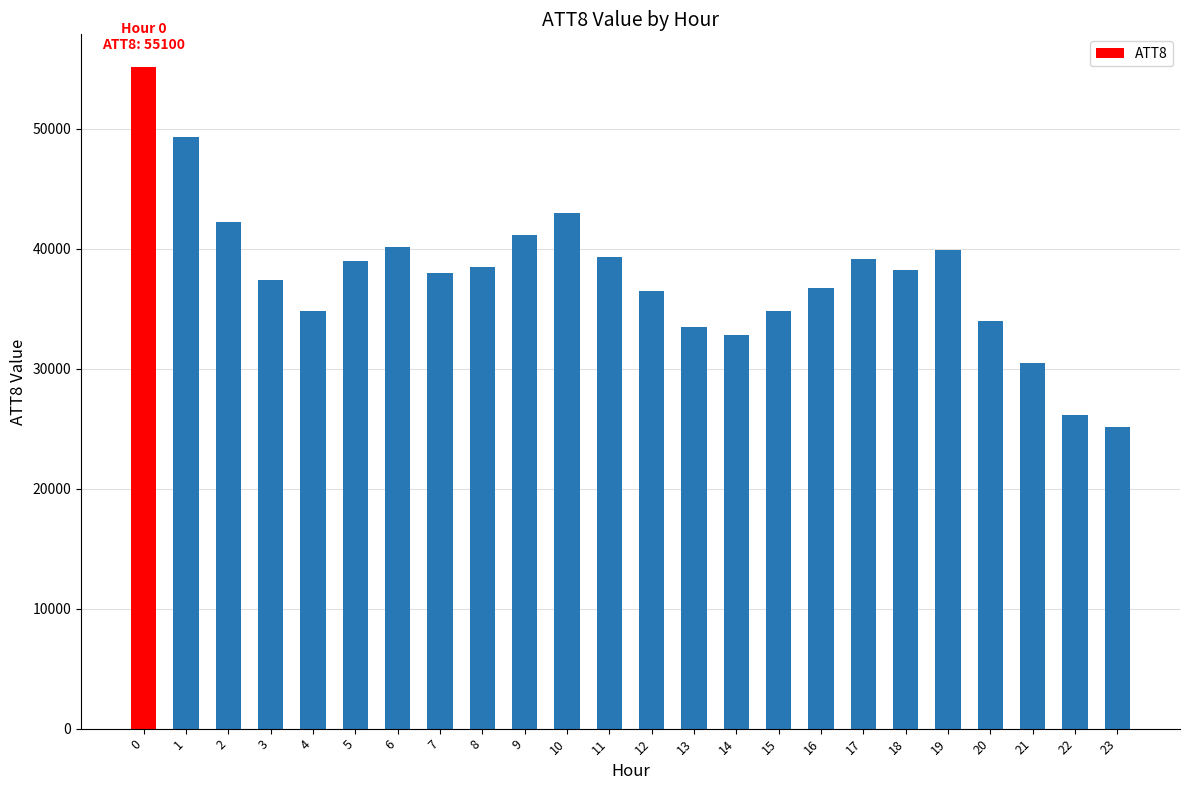

The chart shows a value of 17581 at 0. True or false?

False